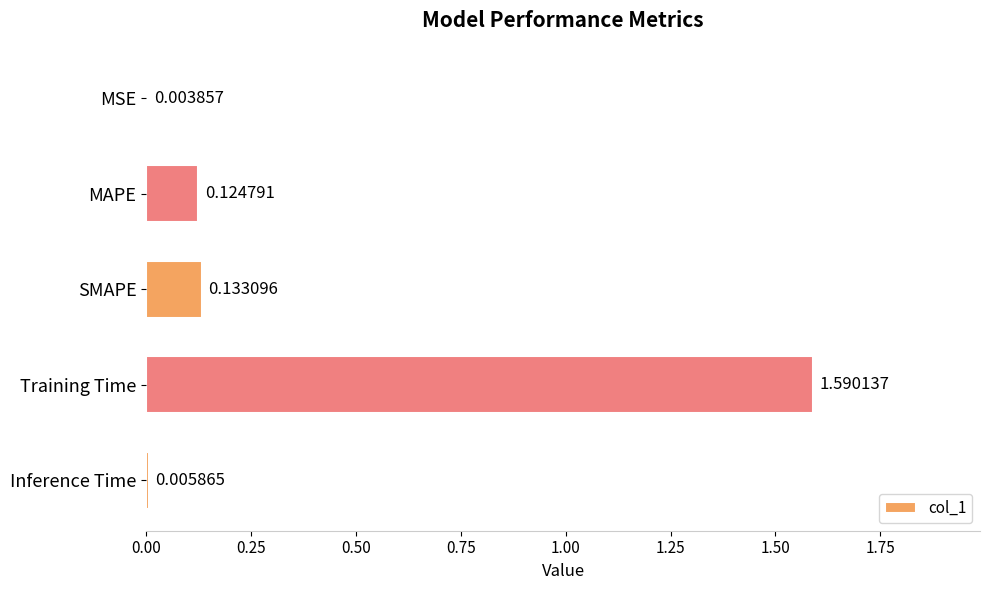

At which category does the chart reach its peak across all series?

Training Time